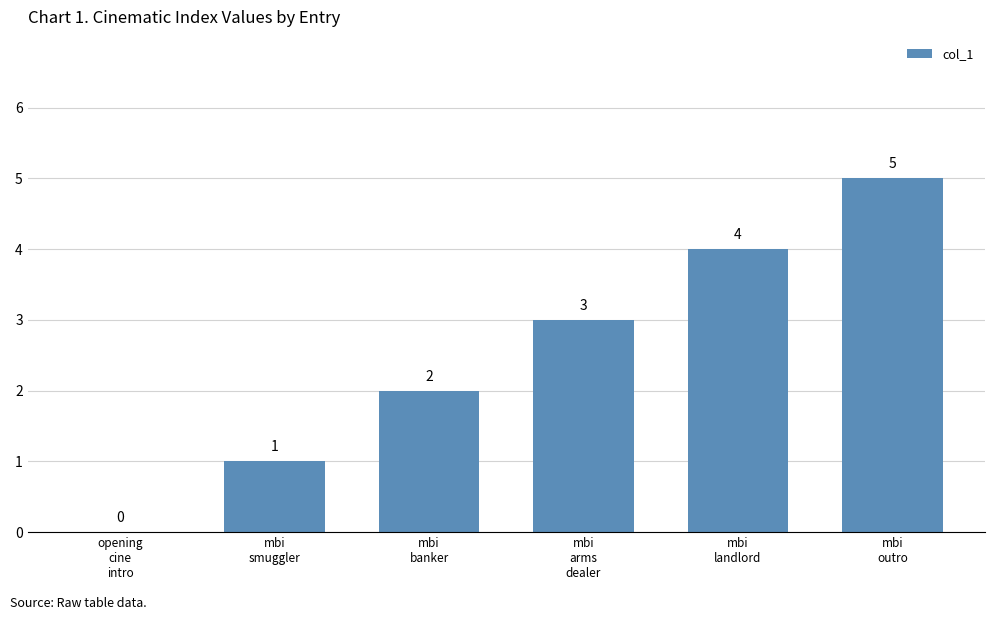

How many distinct data groups are displayed?

1